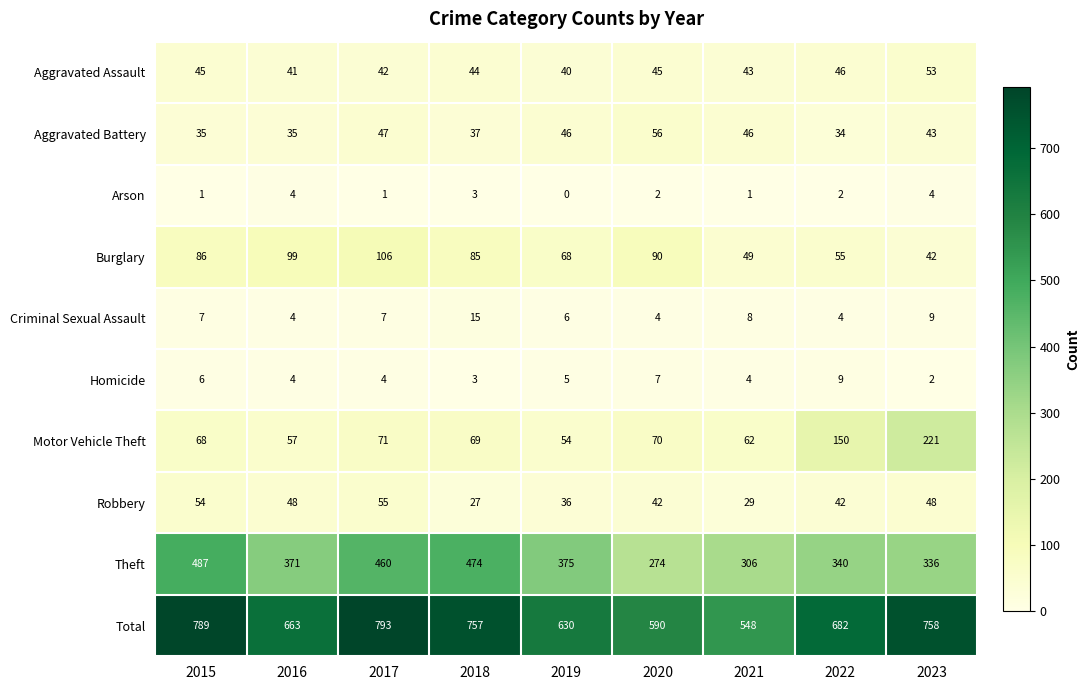

True or false: Criminal Sexual Assault has a value of 4 at 2022.

True